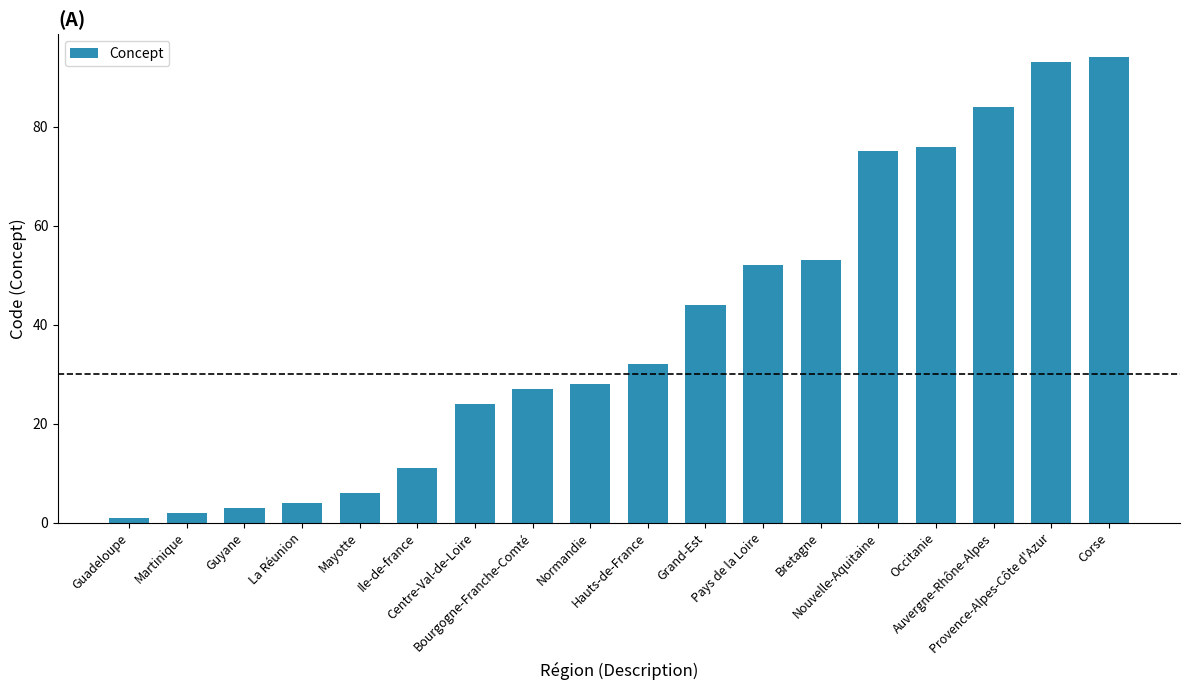

What is the difference between the maximum and second lowest values?

92